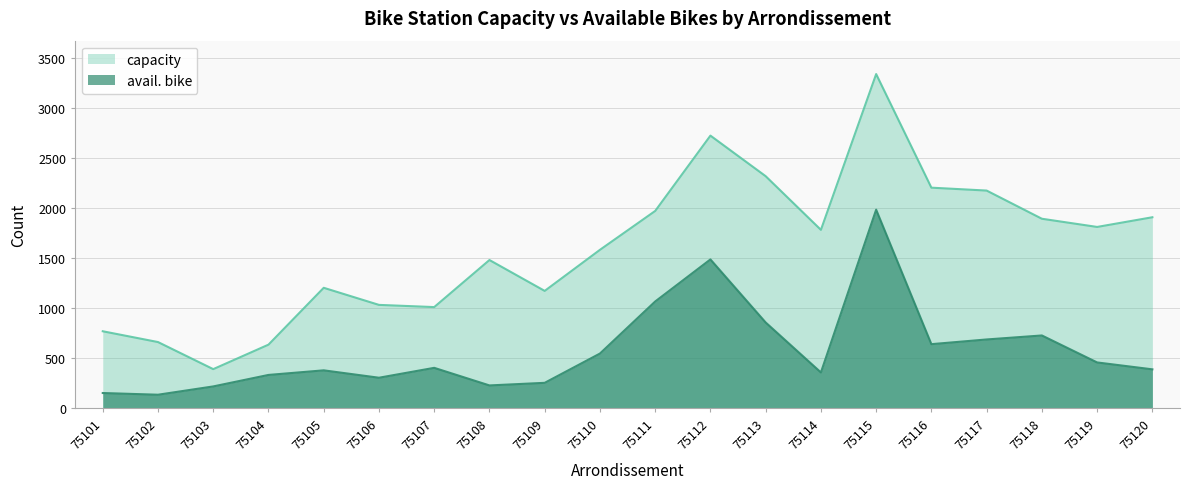

At 75103, list the series in order from largest to smallest.

capacity, avail. bike